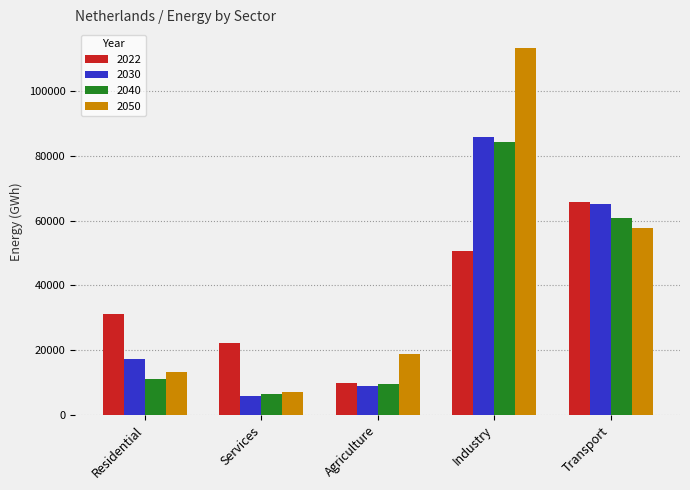

Rank the series at Residential from highest to lowest value.

2022, 2030, 2050, 2040